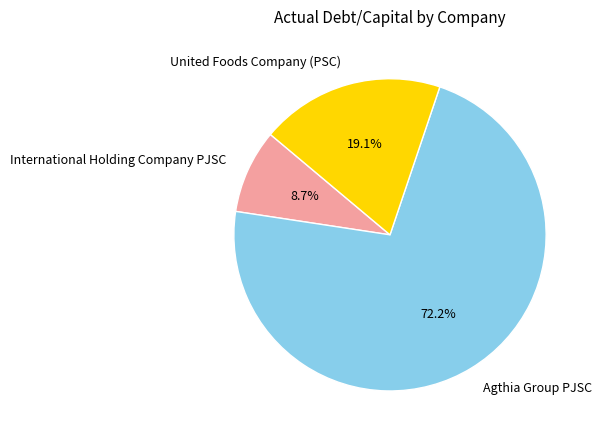

How many segments does this pie chart have?

3